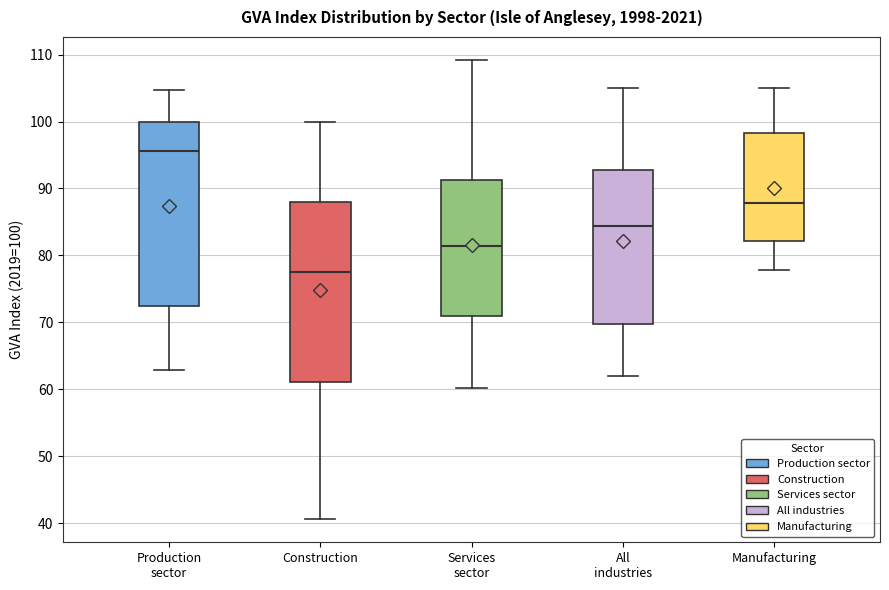

Reading left to right, read every box against the y-axis: the position of its median line, the range the box covers, and the ends of its whiskers. The values are not printed on the chart, so give them approximately, as read against the axis.

Production sector: median 96, box 73 to 100, whiskers 63 to 105
Construction: median 78, box 61 to 88, whiskers 41 to 100
Services sector: median 81, box 71 to 91, whiskers 60 to 109
All industries: median 84, box 70 to 93, whiskers 62 to 105
Manufacturing: median 88, box 82 to 98, whiskers 78 to 105